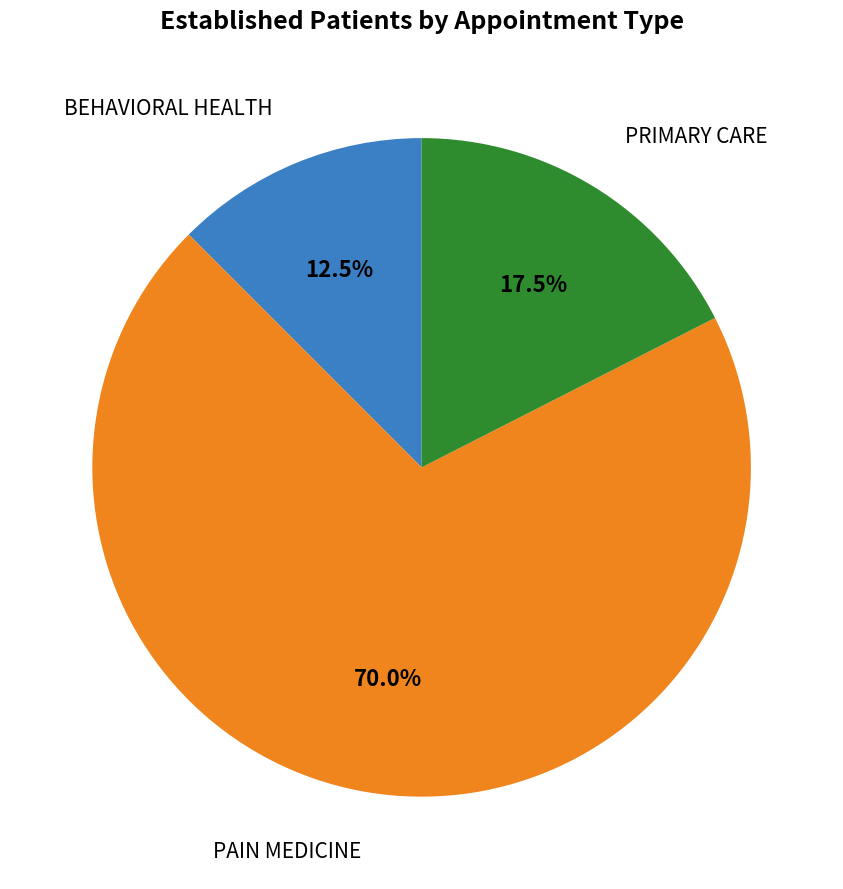

How many slices are in this pie chart?

3